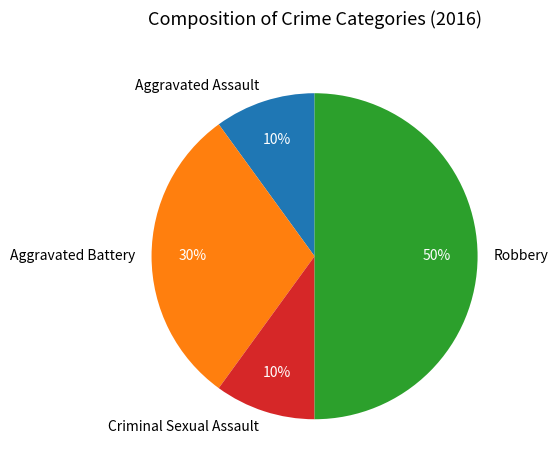

Does Criminal Sexual Assault represent more than half of the total?

No